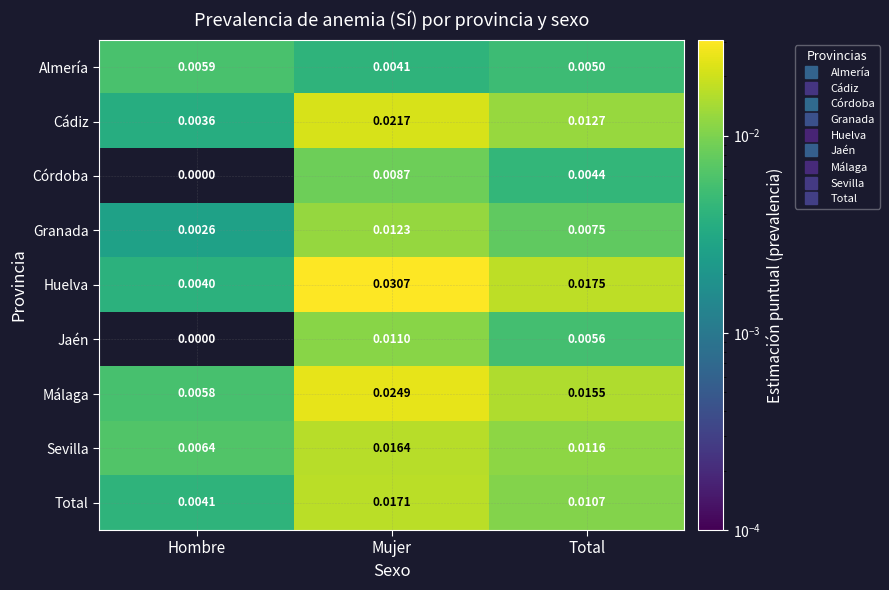

At which label does Granada reach its minimum?

Hombre